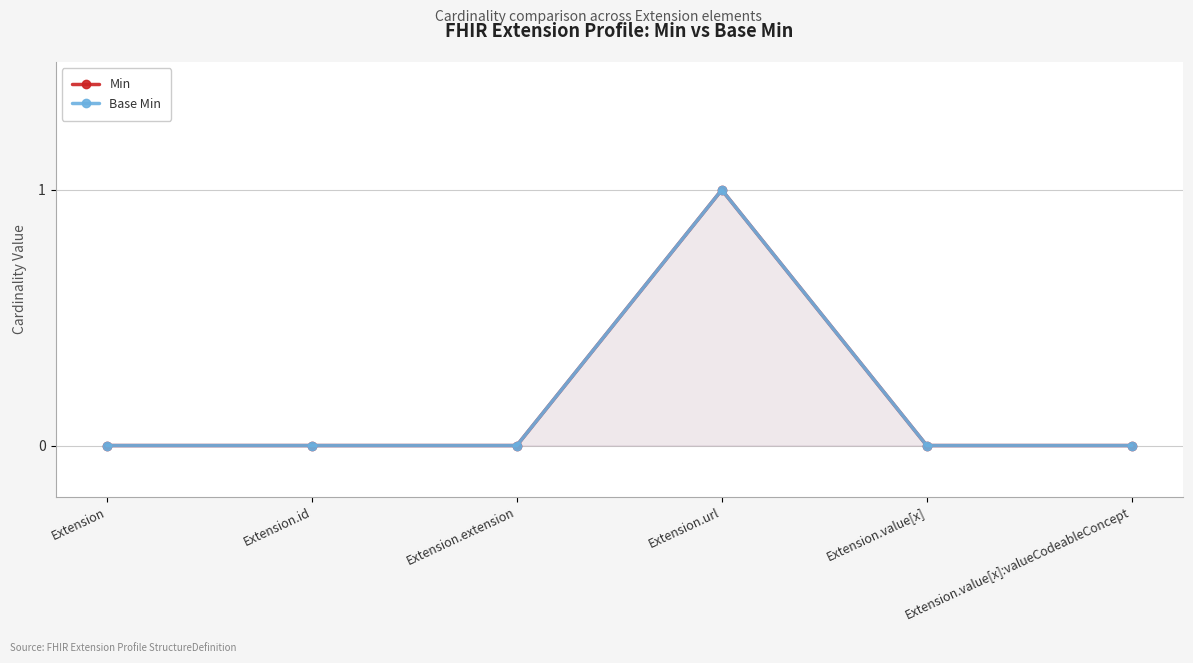

How many interior local peaks does the Base Min series have?

1